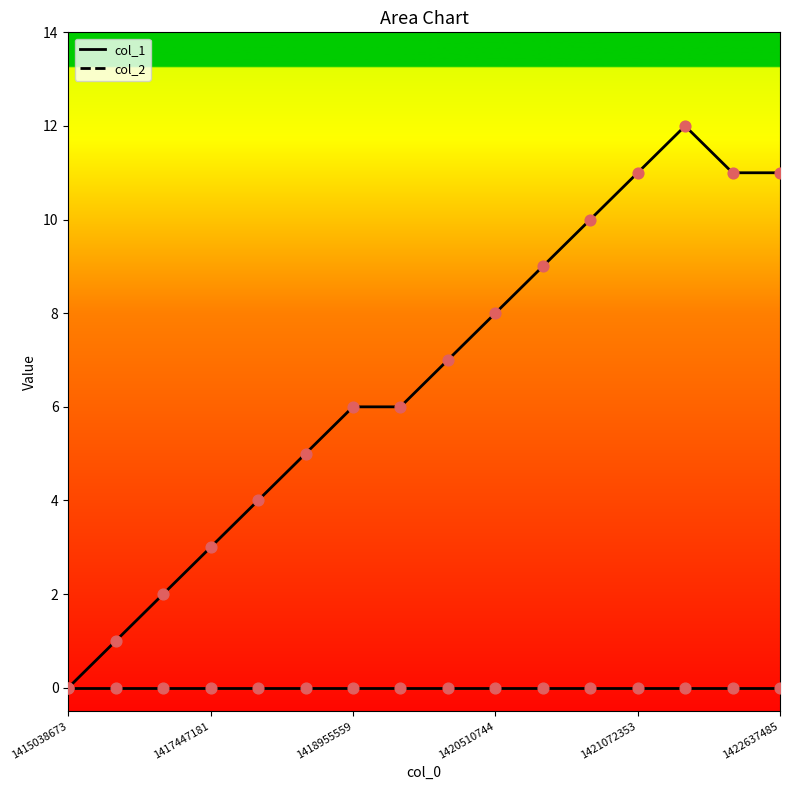

Approximately how many times larger is the value at 1417443512 compared to 1421093958?

0.2